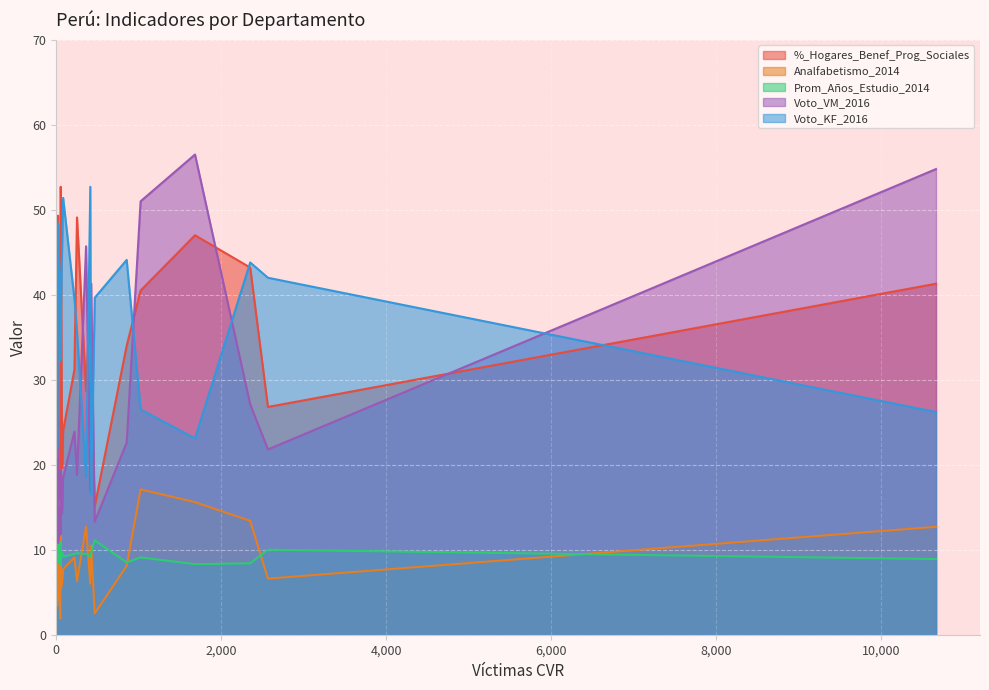

What is the difference between the second highest and minimum values in the Prom_Años_Estudio_2014 series?

2.6